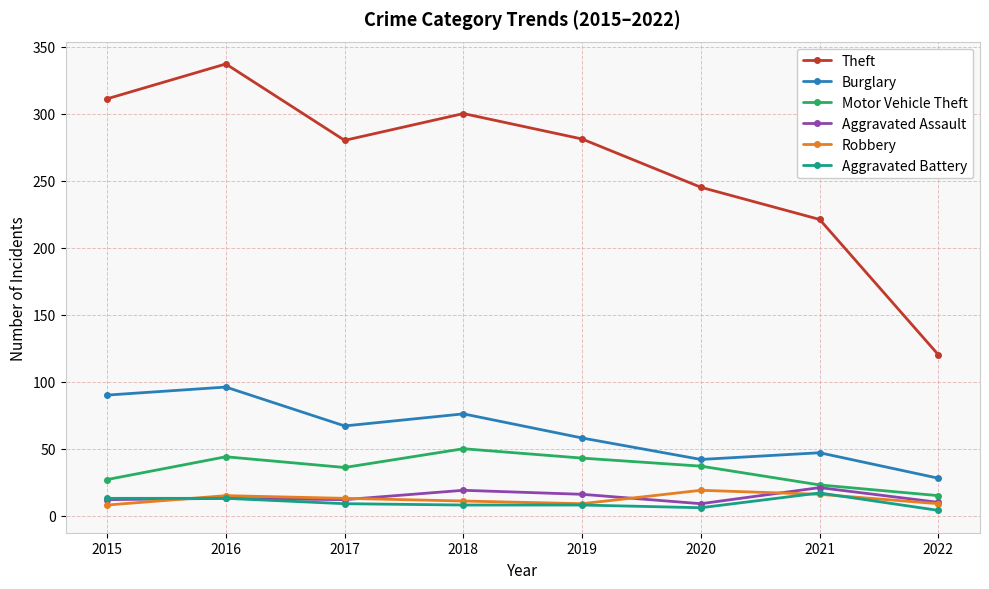

What is the spread (max minus min) of values at 2018?

292